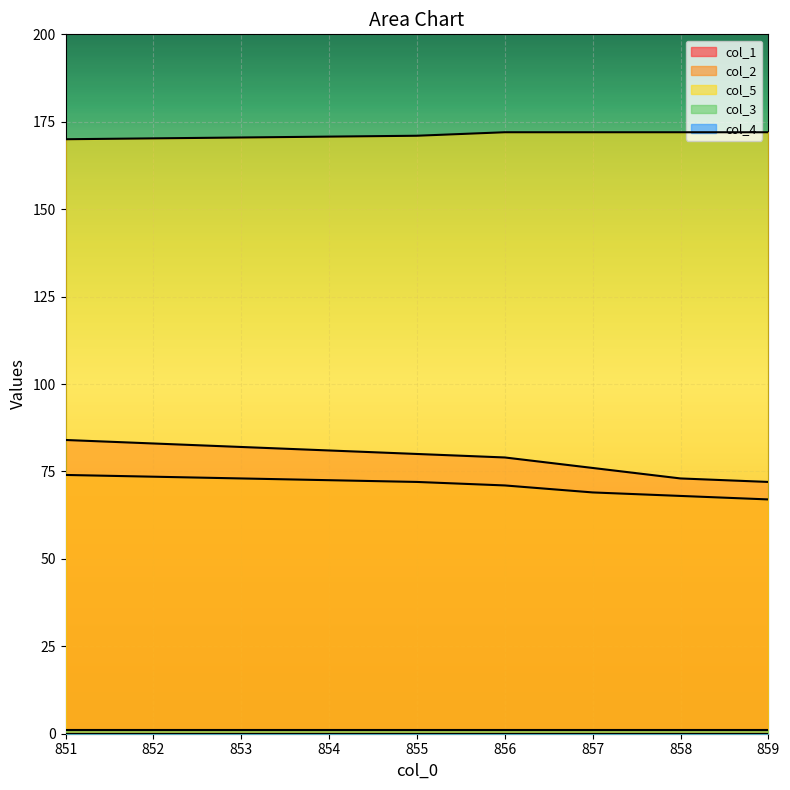

Which category has the lowest value across all series?

859.0